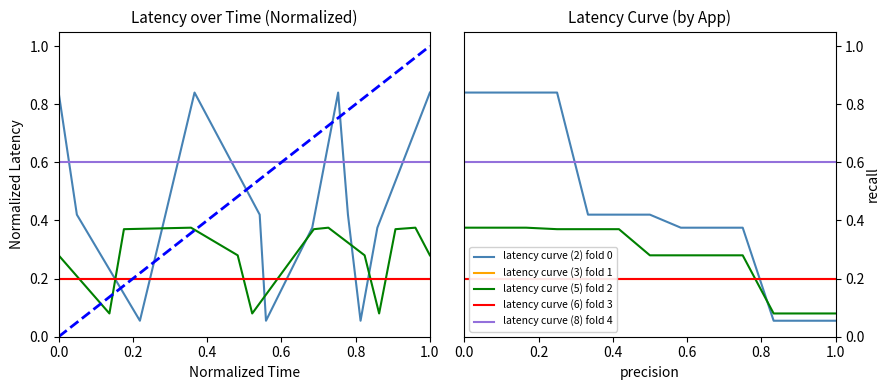

How many intersections are there between latency curve (2) fold 0 and latency curve (6) fold 3?

1